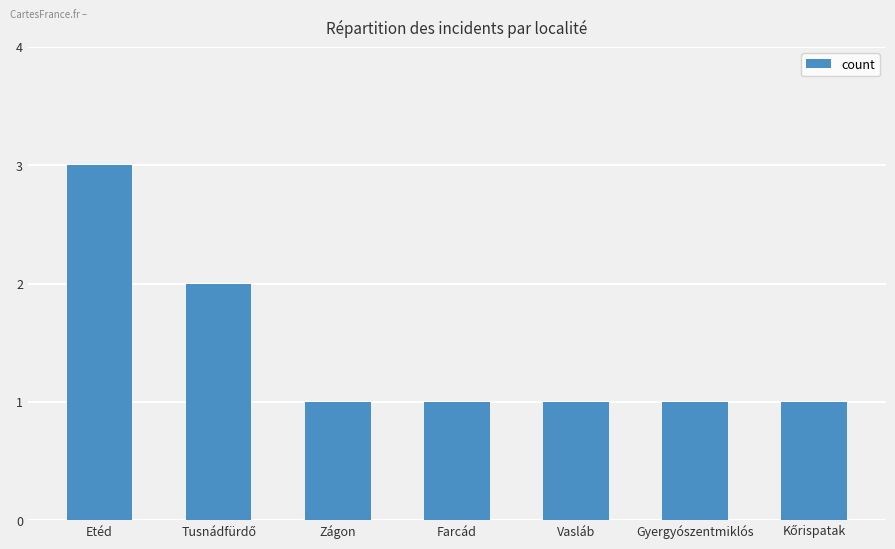

Is it true that the value at Gyergyószentmiklós is 1?

True